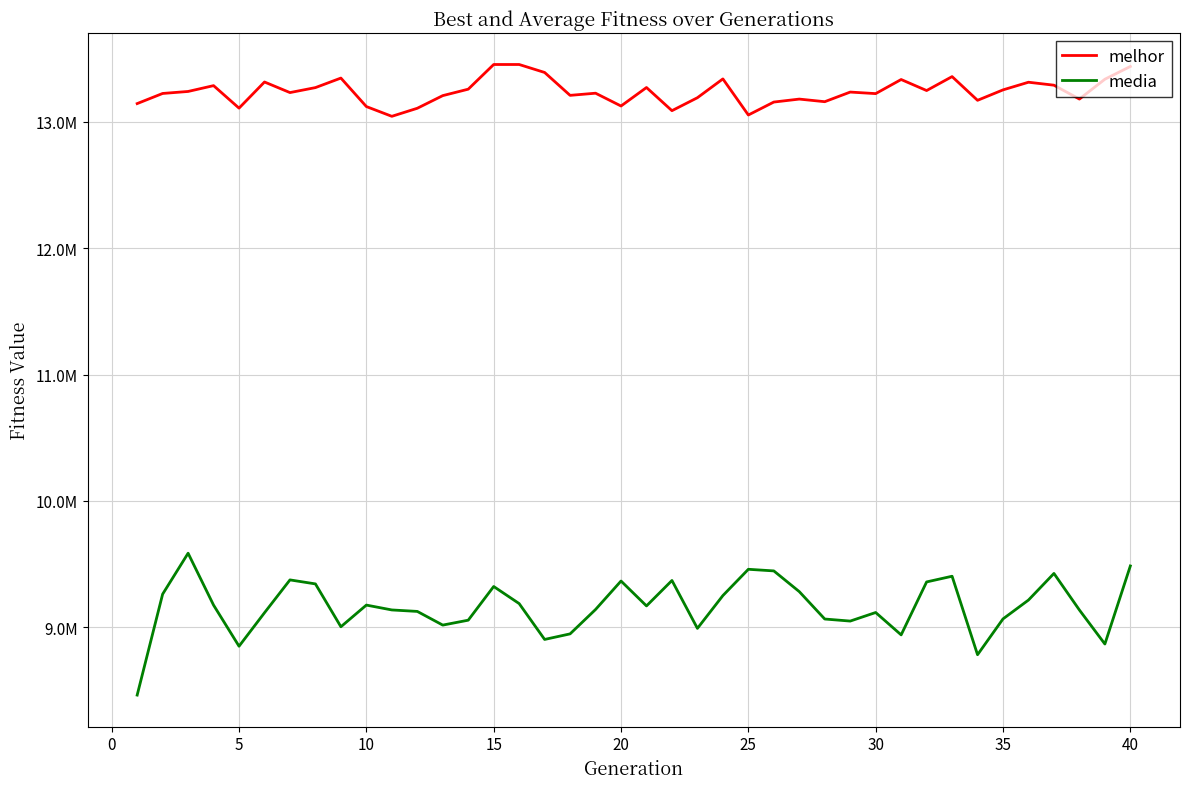

At how many categories does at least one series exceed 12188769?

40